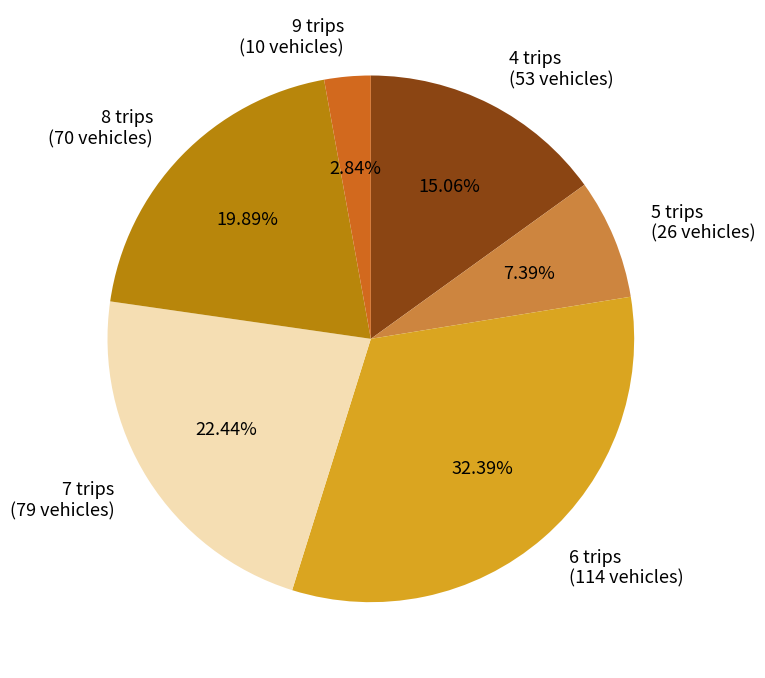

Count the number of slices in the pie.

6